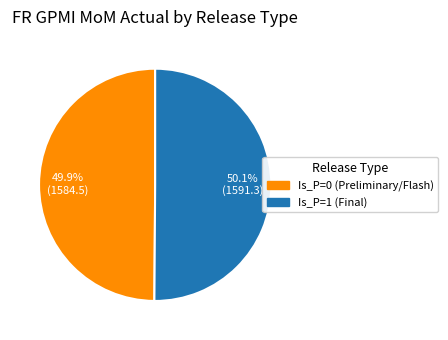

Is there a majority slice in this chart?

Yes